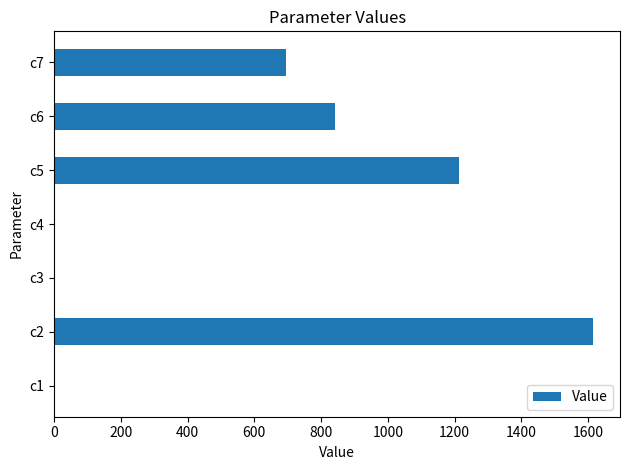

Is it true that the value at c7 is 1144.0?

False